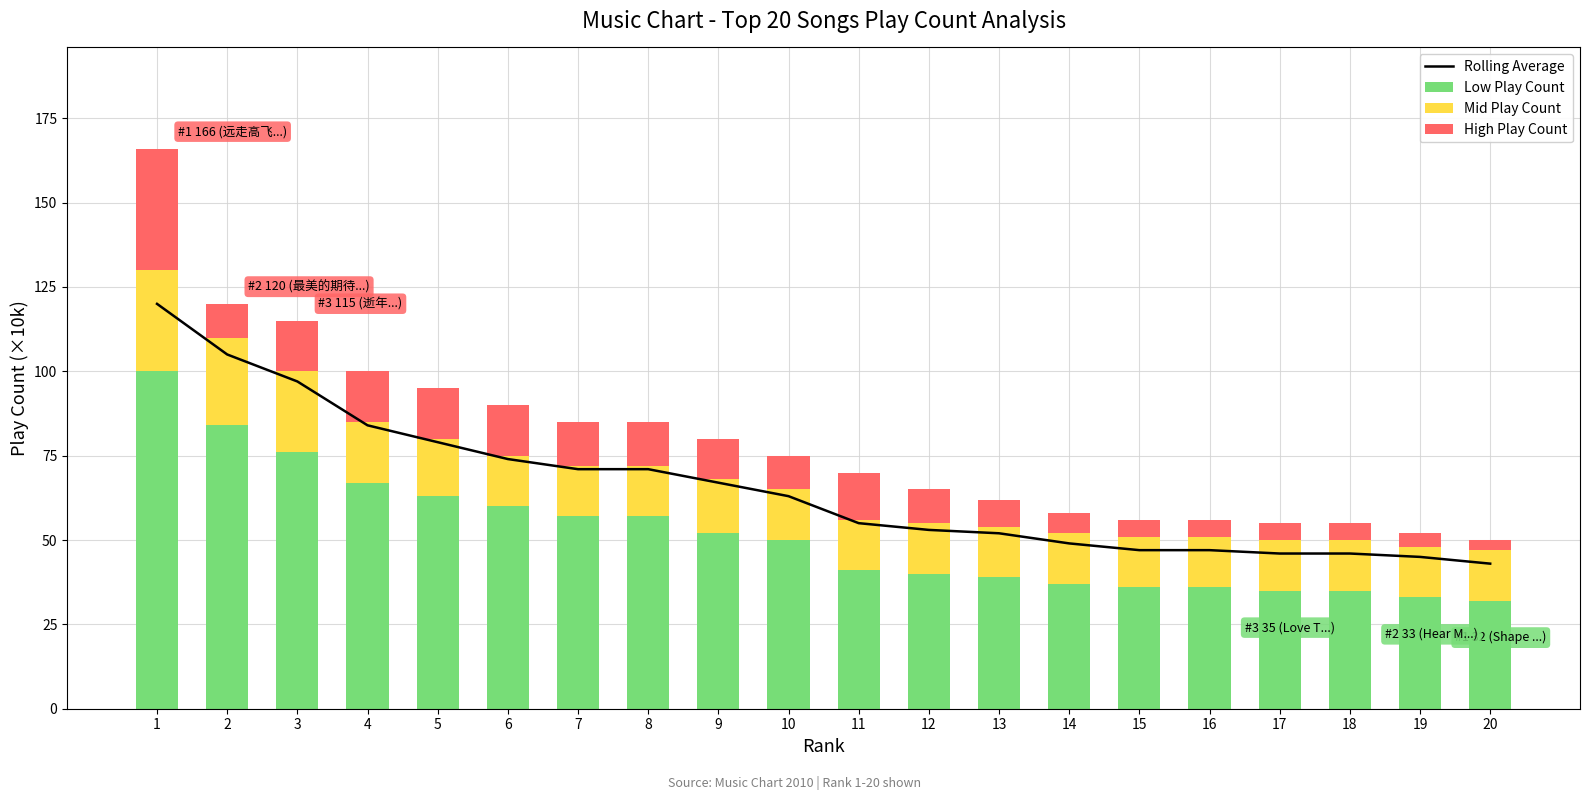

Which series has the largest range (max minus min)?

Rolling Average